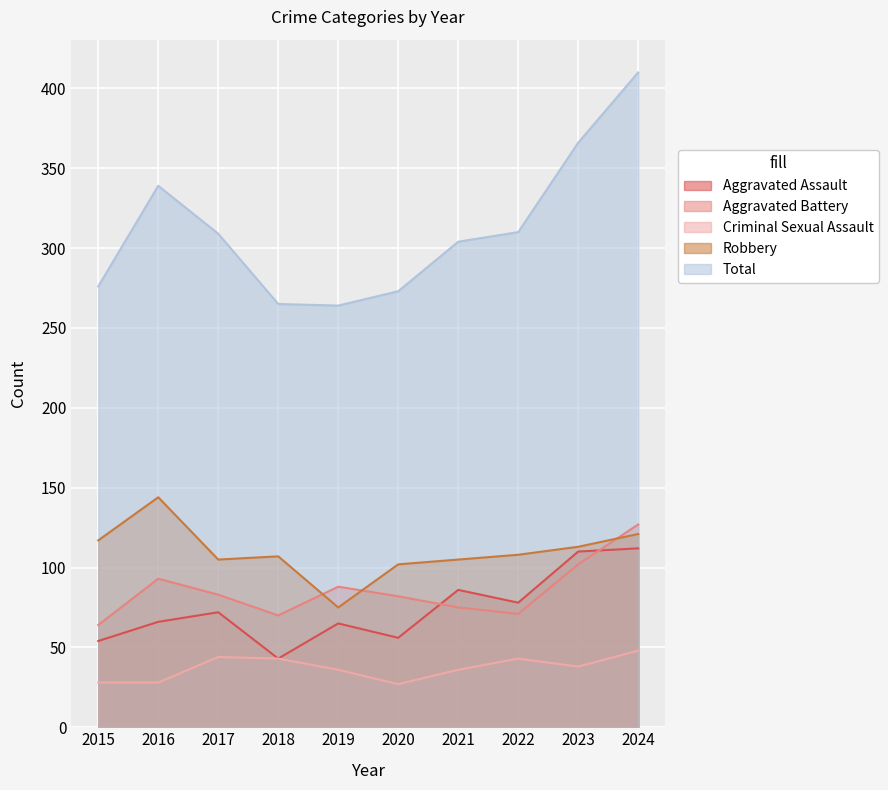

What is the average value of the Total series?

312